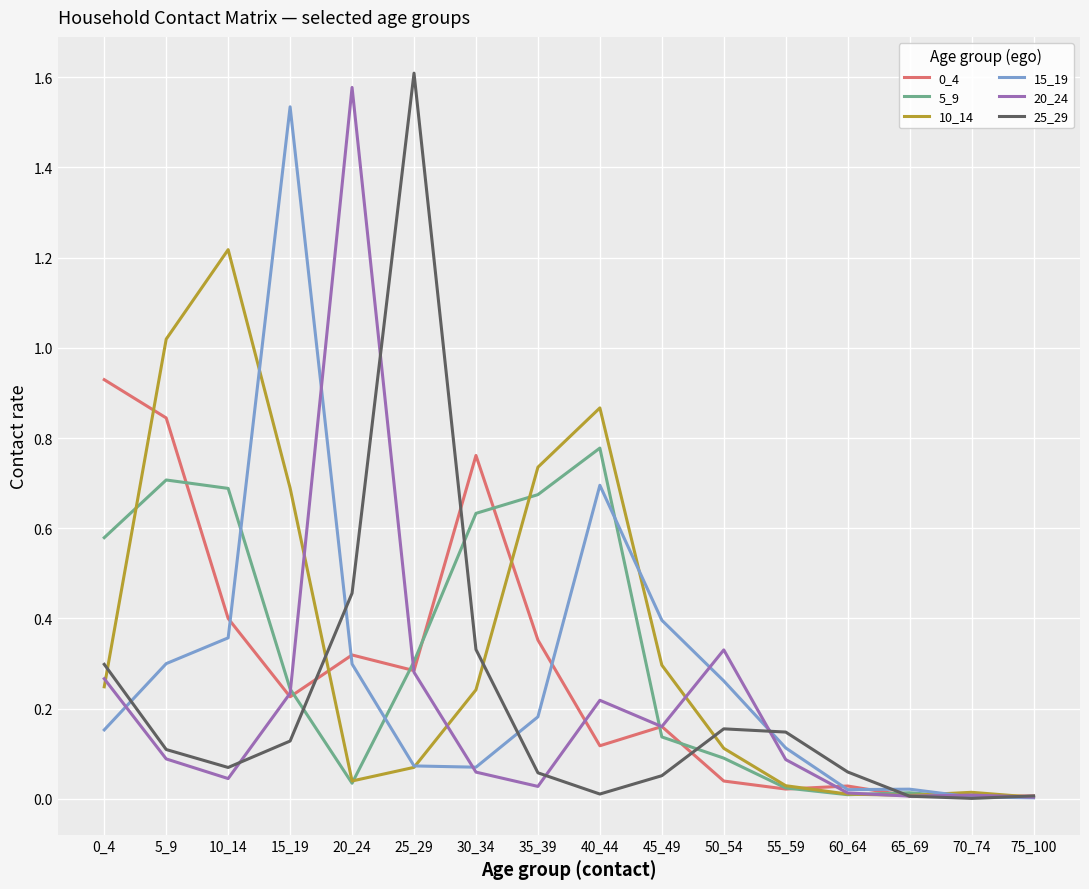

True or false: 20_24 has a value of 0.0 at 60_64.

True